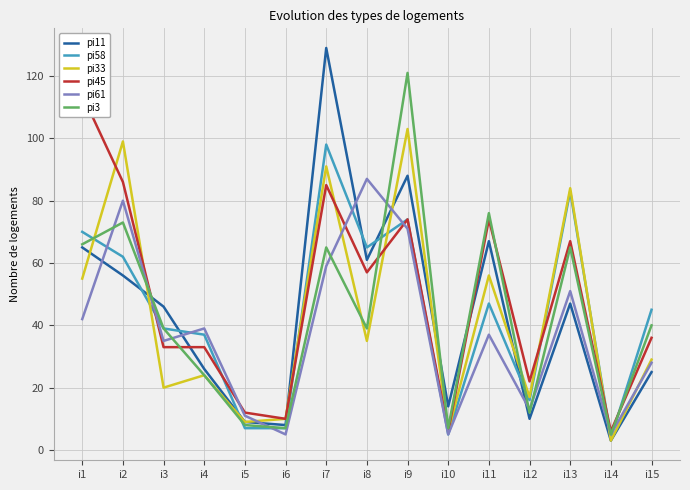

What value does the pi61 series have at i5, to the nearest 10?

10